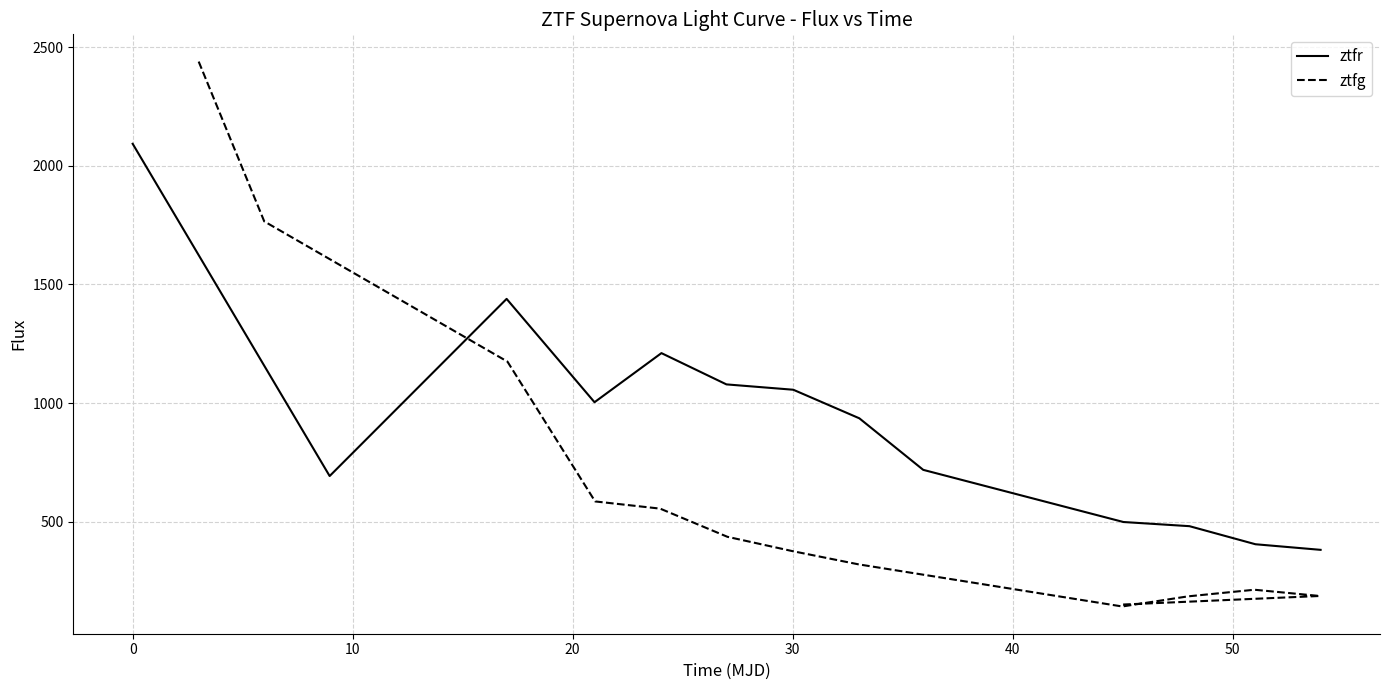

What is the lowest value of the ztfr series?

381.2